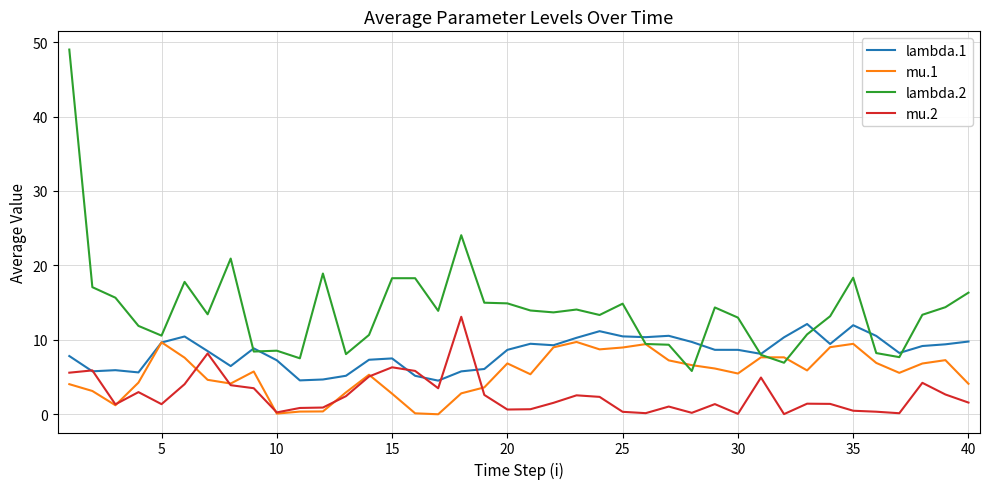

Which series has the largest range (max minus min)?

lambda.2